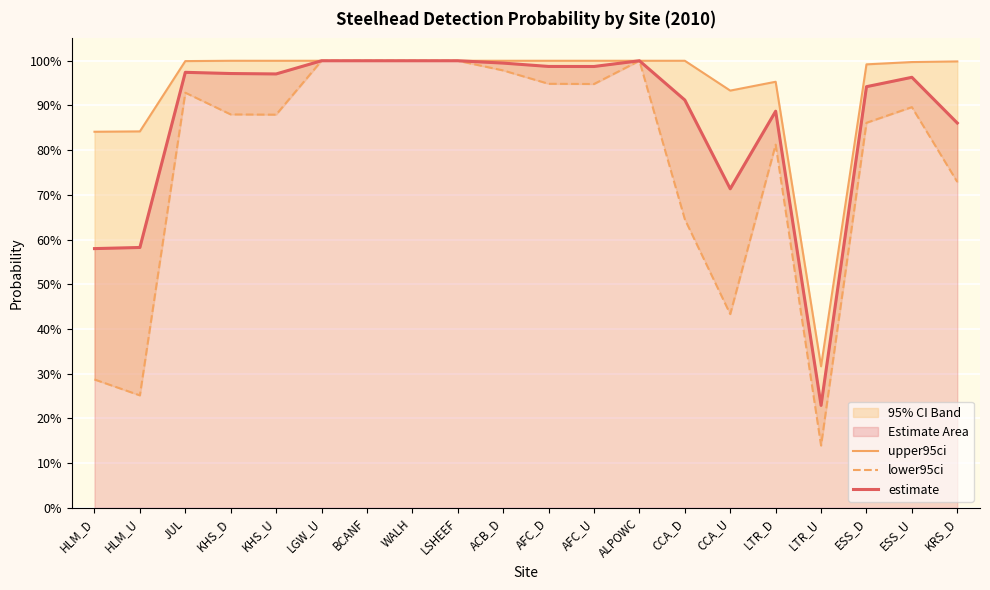

In upper95ci, how many points are lower than both neighbors (excluding endpoints)?

4